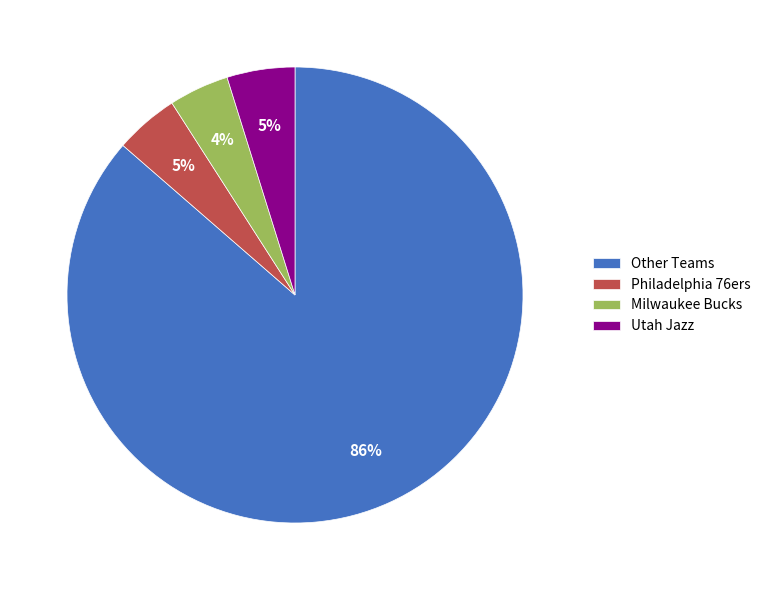

To the nearest percent, what is the combined percentage of Milwaukee Bucks and Utah Jazz?

9%